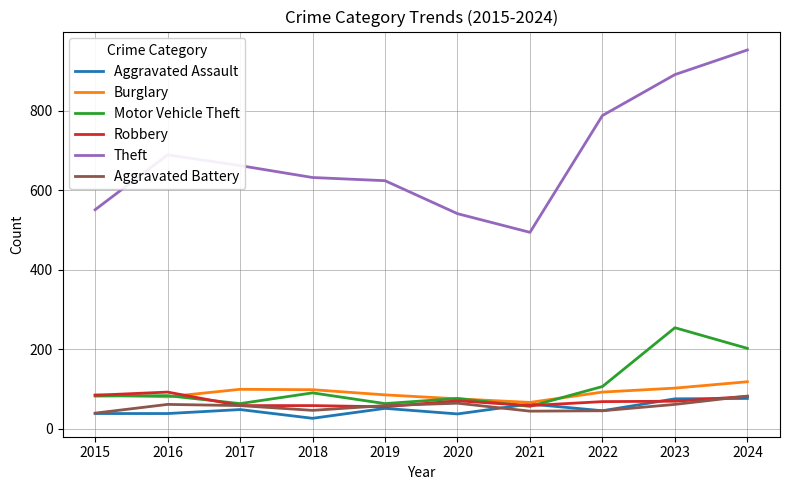

What is the highest value of the Aggravated Battery series?

82